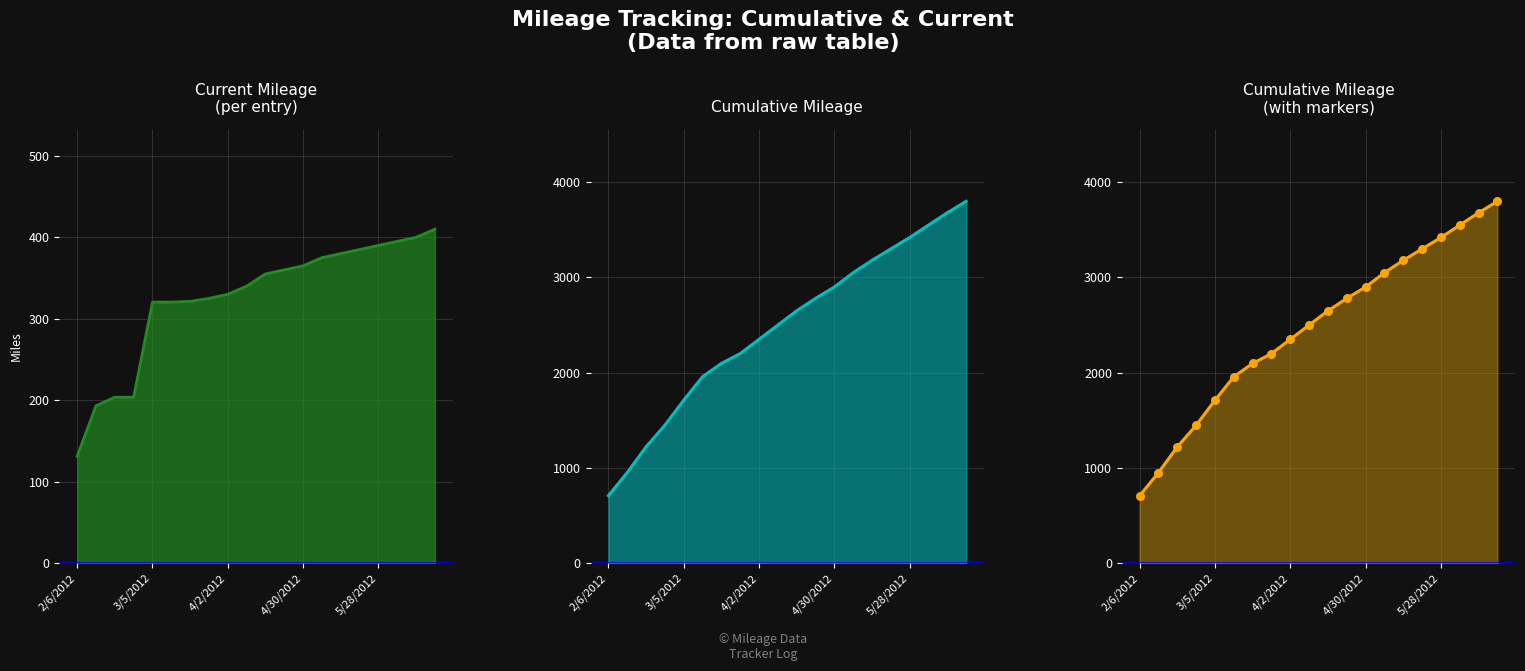

Which series has the largest Y range (max minus min)?

Cumulative Mileage